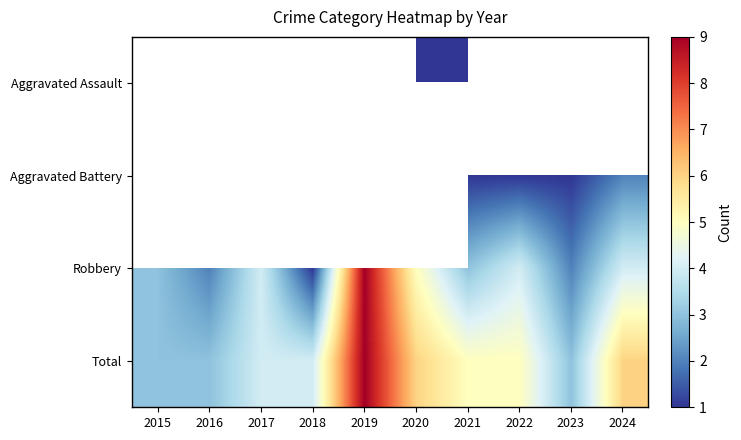

List the labels in order of Robbery value, smallest first.

2018, 2016, 2023, 2015, 2021, 2017, 2022, 2024, 2020, 2019